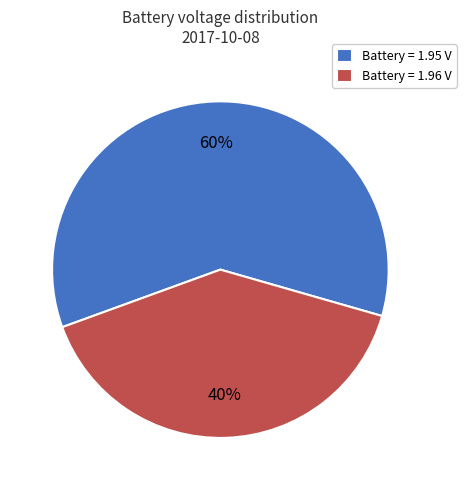

Which category has the biggest portion of the pie?

Battery = 1.95 V